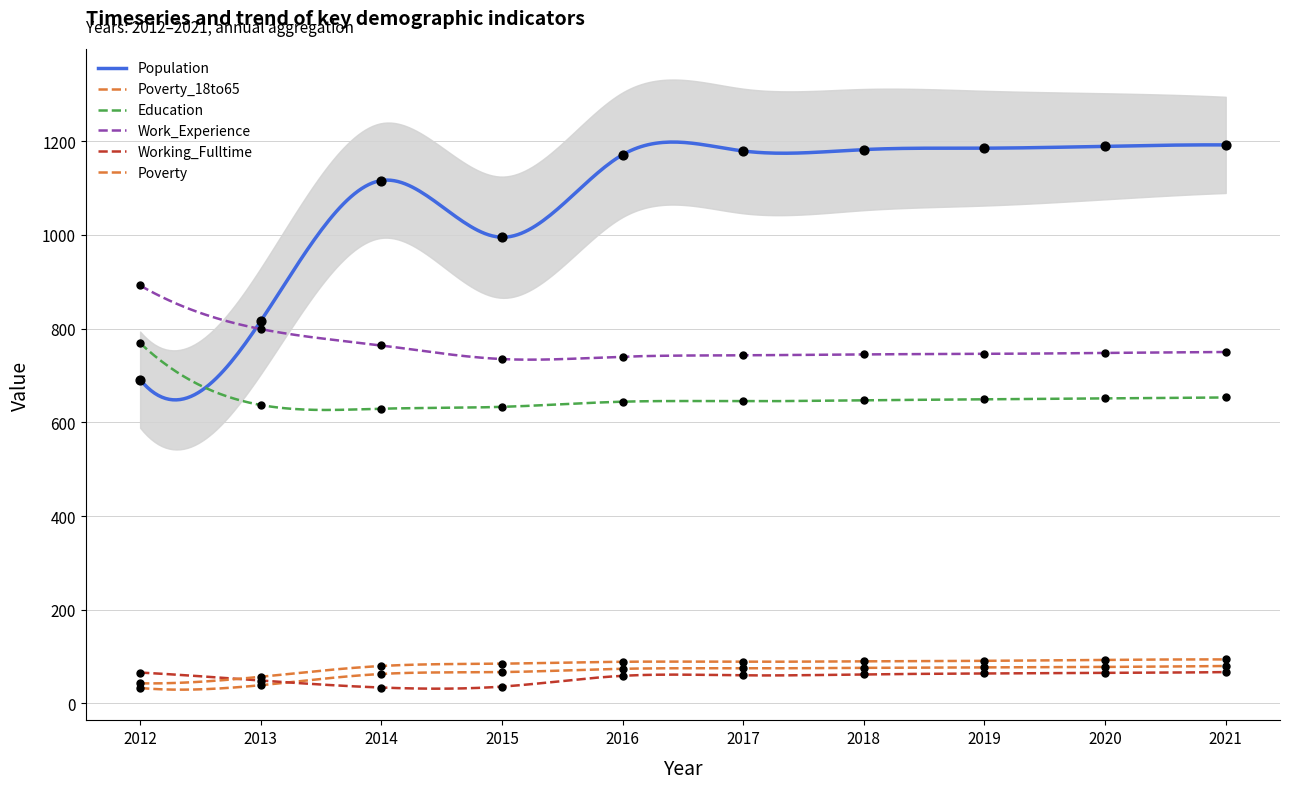

What are all the series names shown in the legend?

Population, Poverty_18to65, Education, Work_Experience, Working_Fulltime, Poverty